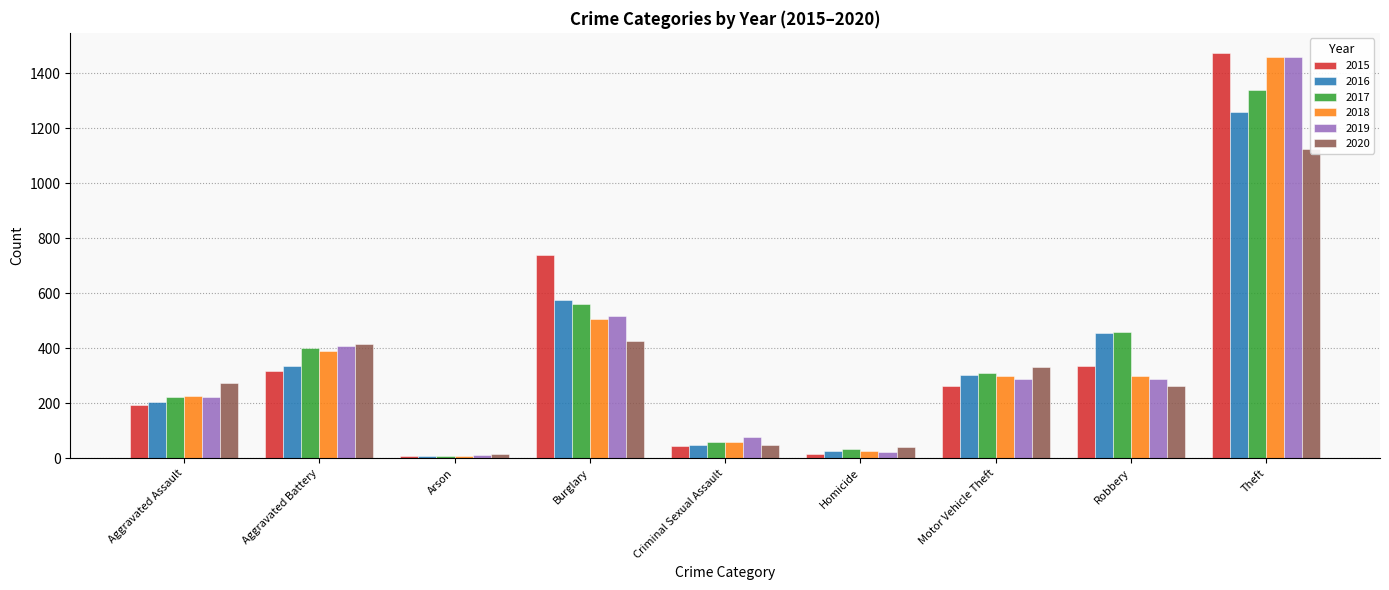

What is the label of the 7th bar from the right?

Arson